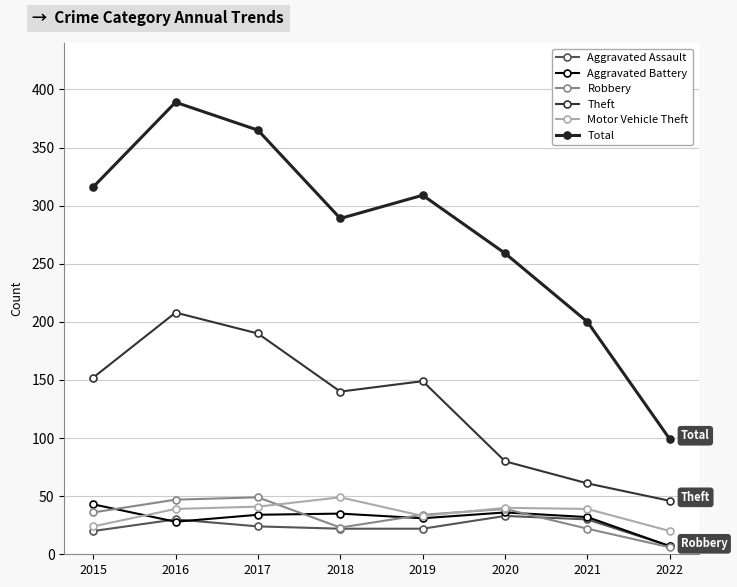

What is the value of the Theft point at the 4th from the left?

140